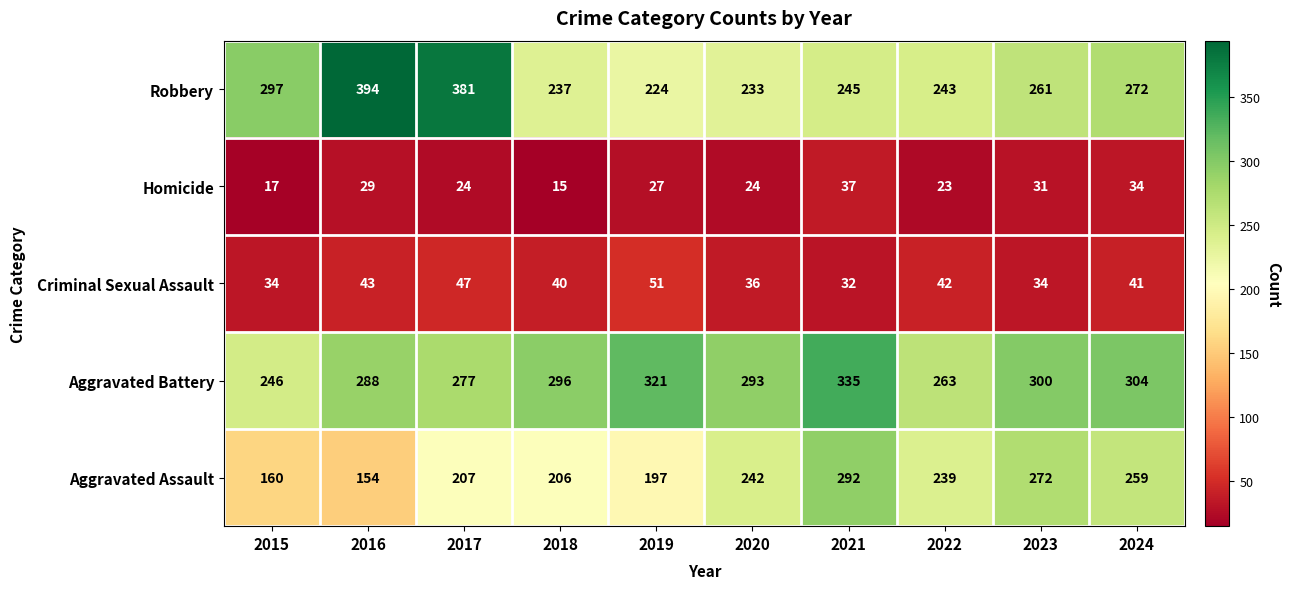

What is the difference between the highest and lowest values at 2024?

270